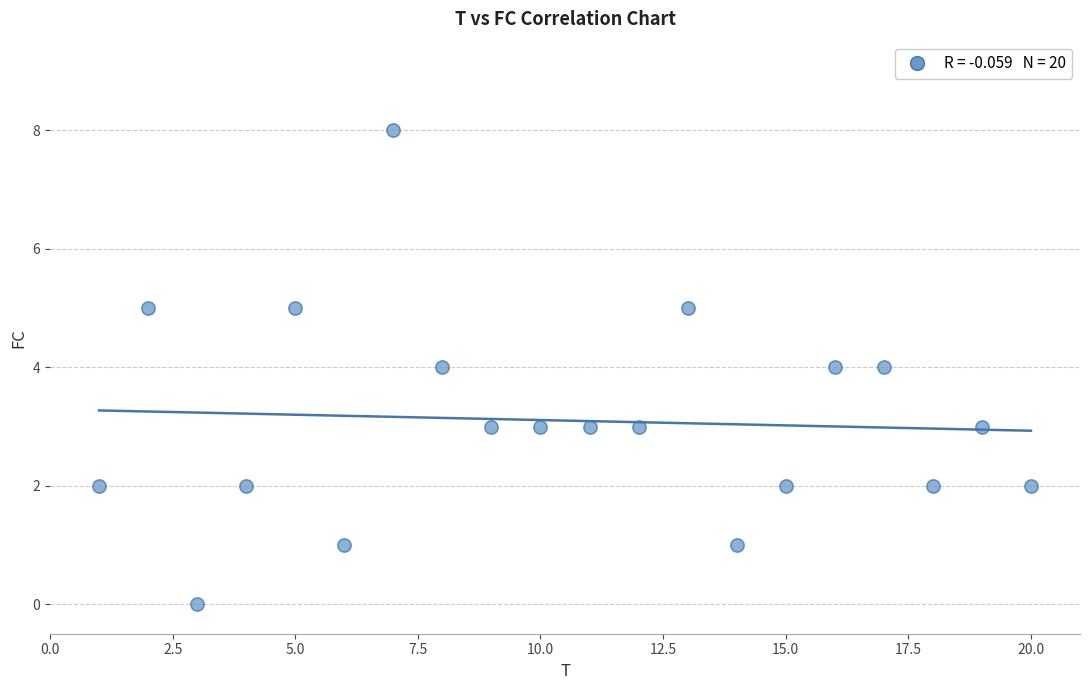

What is the range of X values (max minus min)?

19